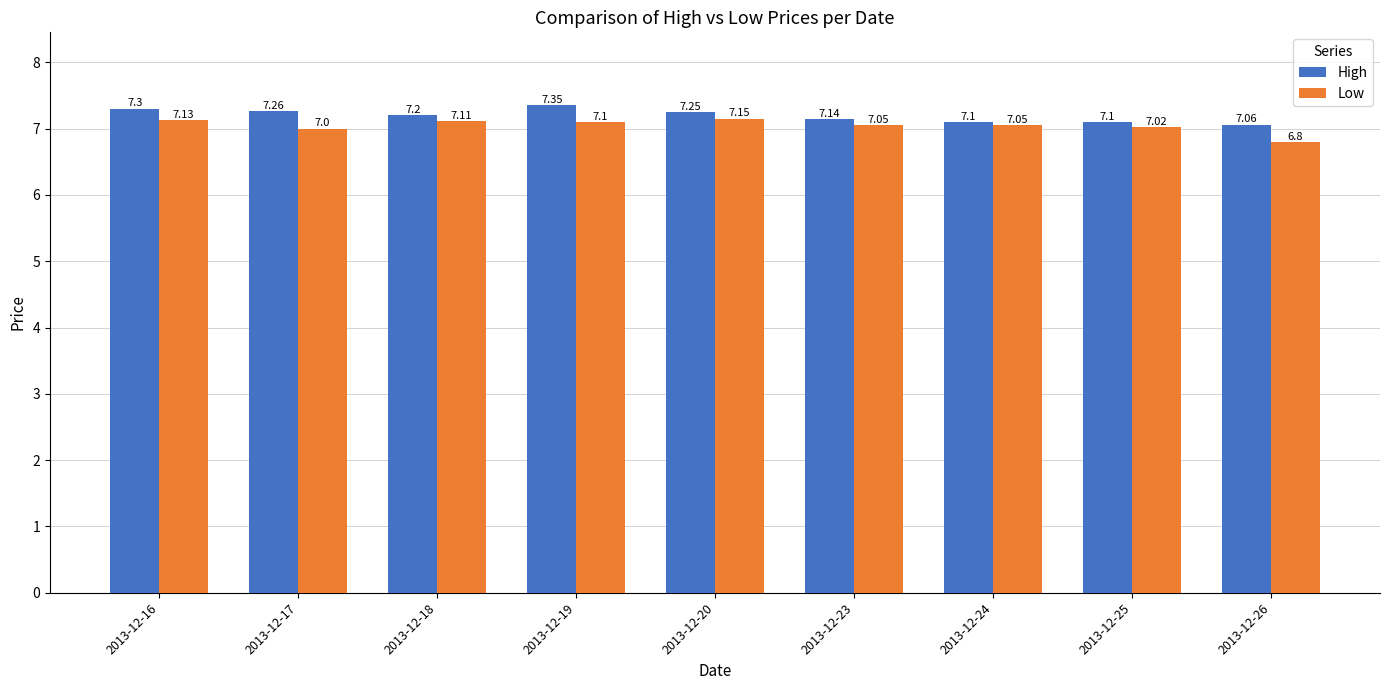

Count the number of data series in this chart.

2